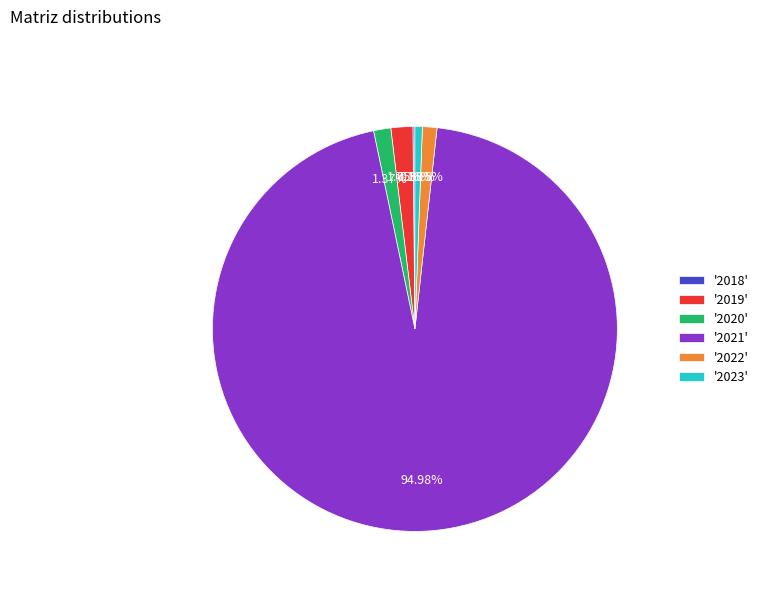

Between '2021' and '2023', which is larger?

'2021'